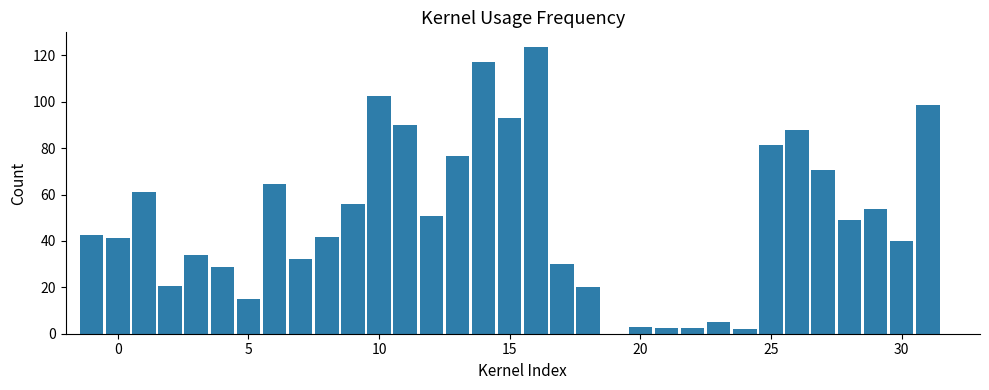

What is the greatest value displayed?

123.8